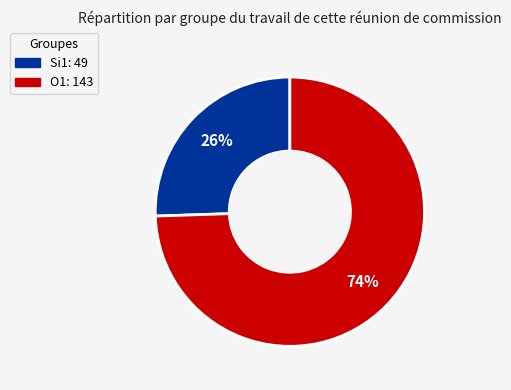

How many slices are in this pie chart?

2